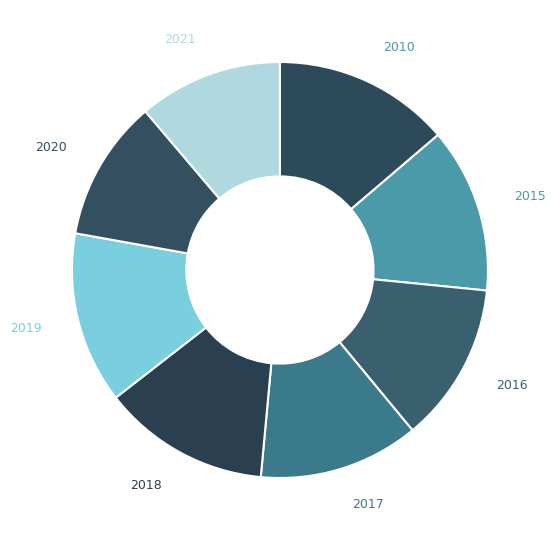

The 2019 slice represents 13% of the pie. True or false?

True